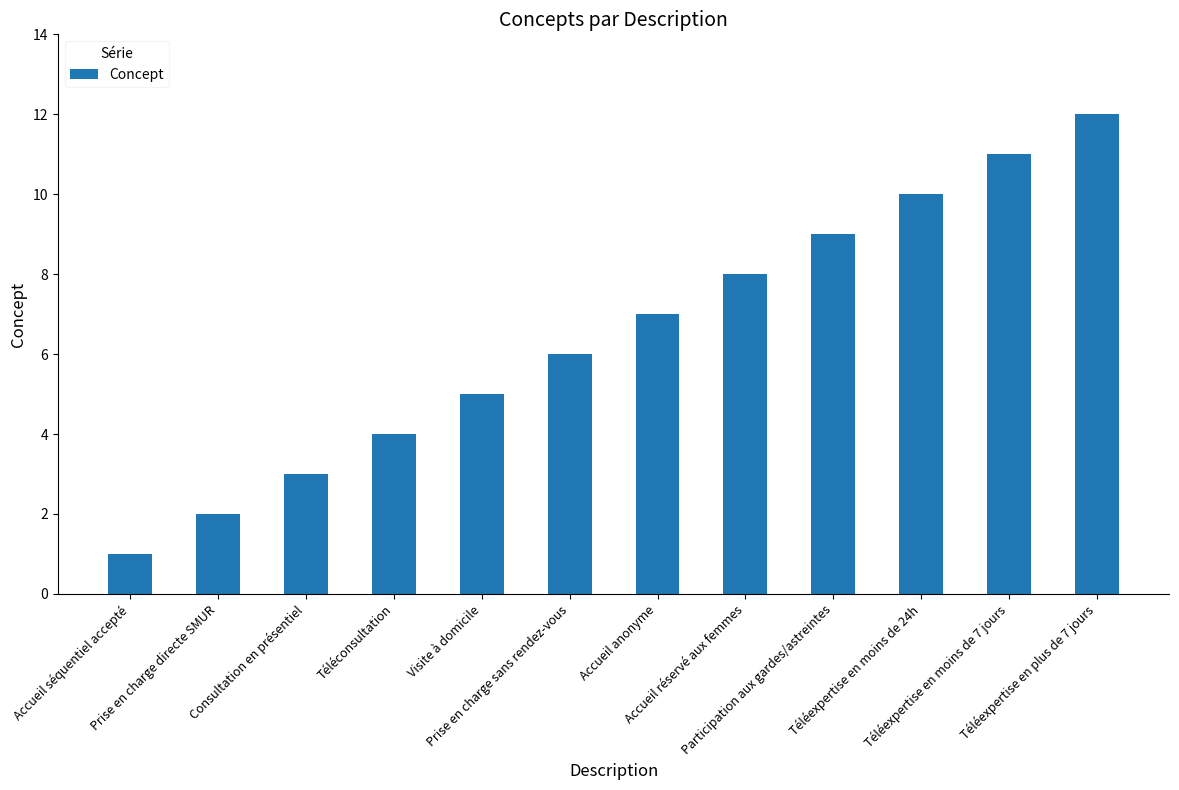

What is the change in value from Téléconsultation to Téléexpertise en moins de 24h?

+6